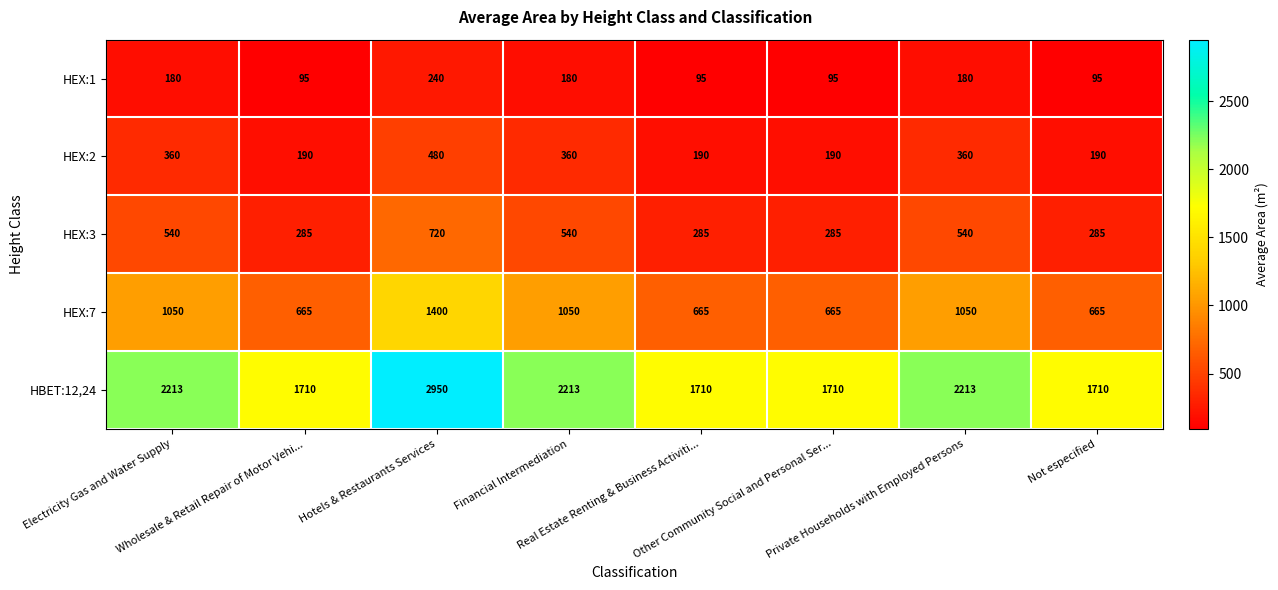

What is the average value of the HEX:7 series?

901